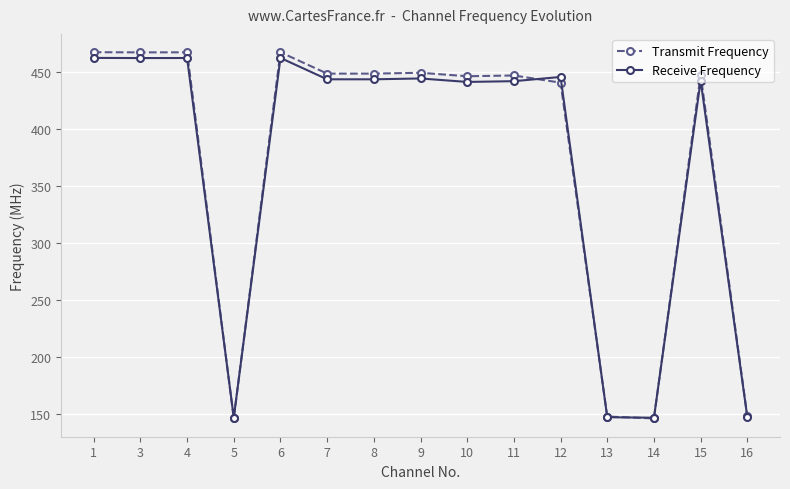

True or false: Transmit Frequency has more than 0 points higher than both neighbors.

True